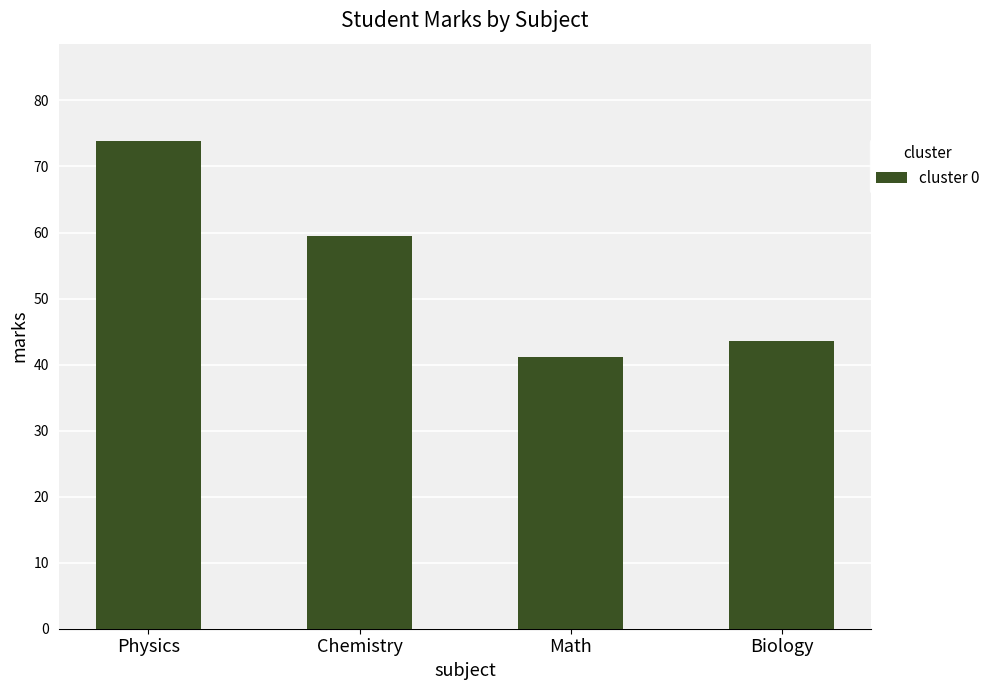

Which label corresponds to the largest value in the chart?

Physics